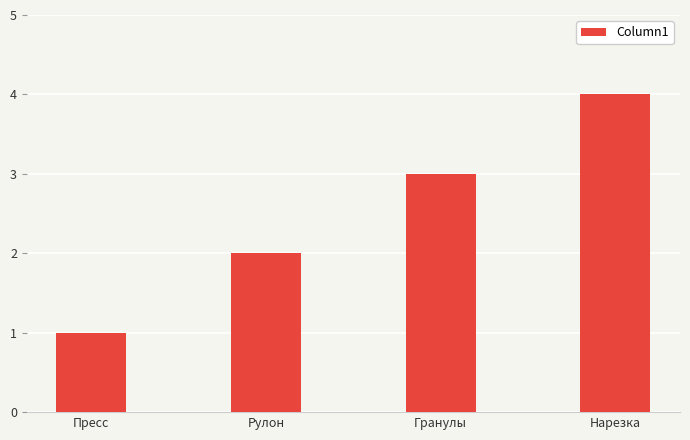

List the labels in order of value, smallest first.

Пресс, Рулон, Гранулы, Нарезка